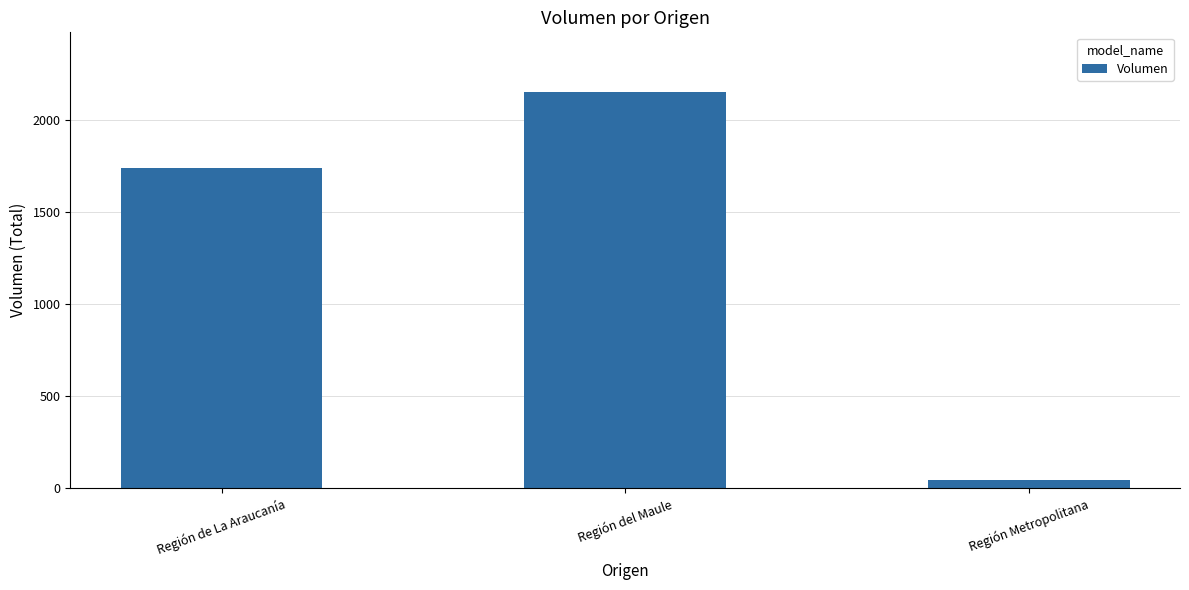

At which label is the value closest to 1100?

Región de La Araucanía